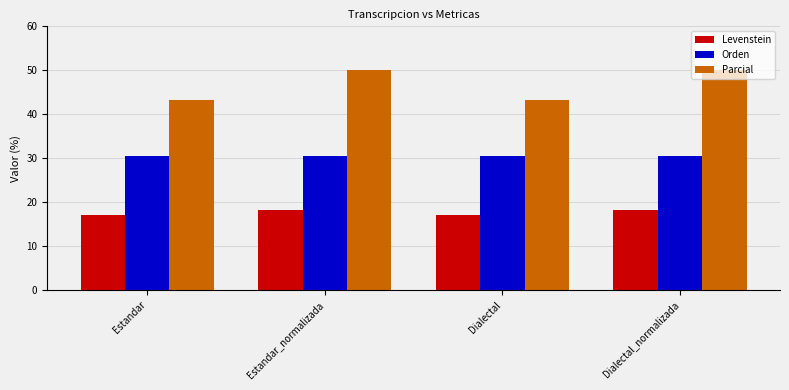

Which series has the widest spread of values?

Parcial